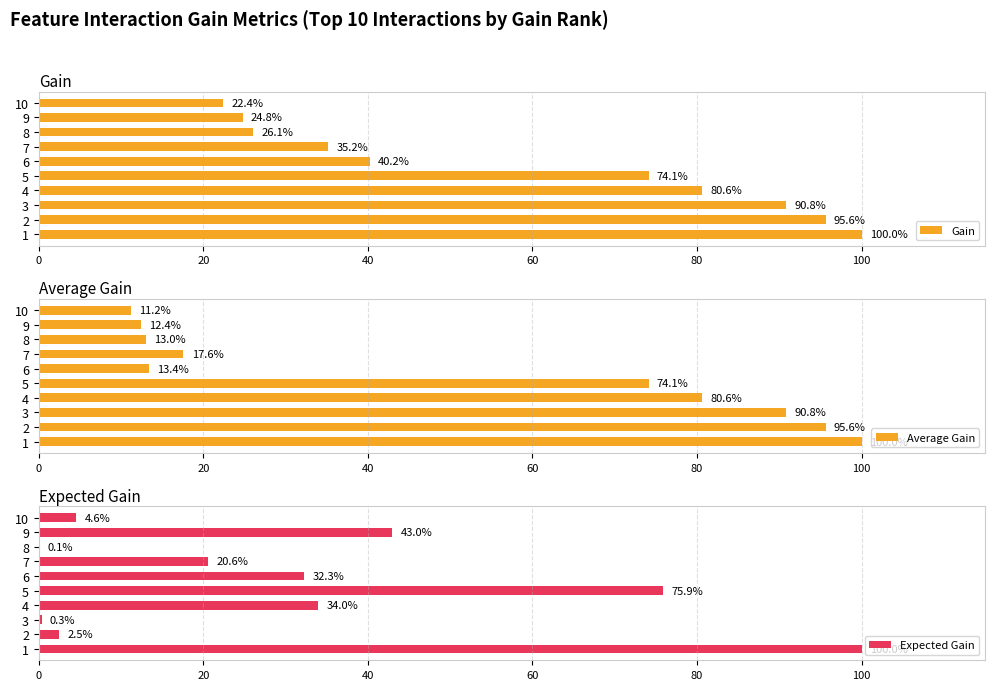

What is the difference between the Gain values at 5 and 1?

25.9